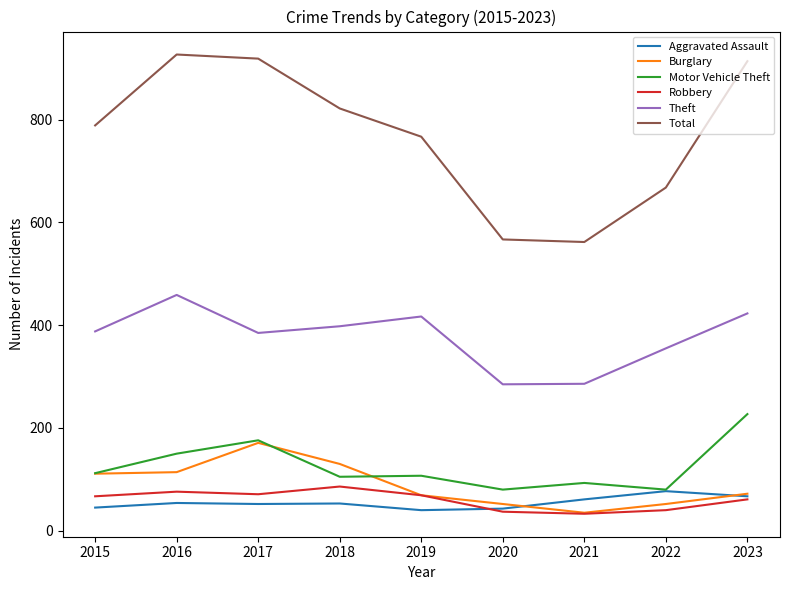

What is the total value across all series at 2023?

1764